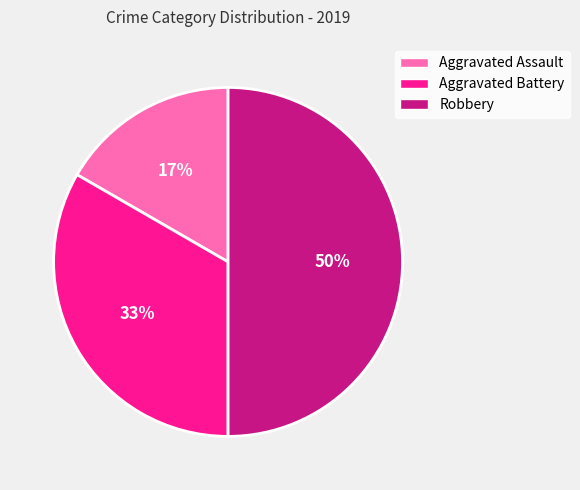

Which slice is the smallest?

Aggravated Assault